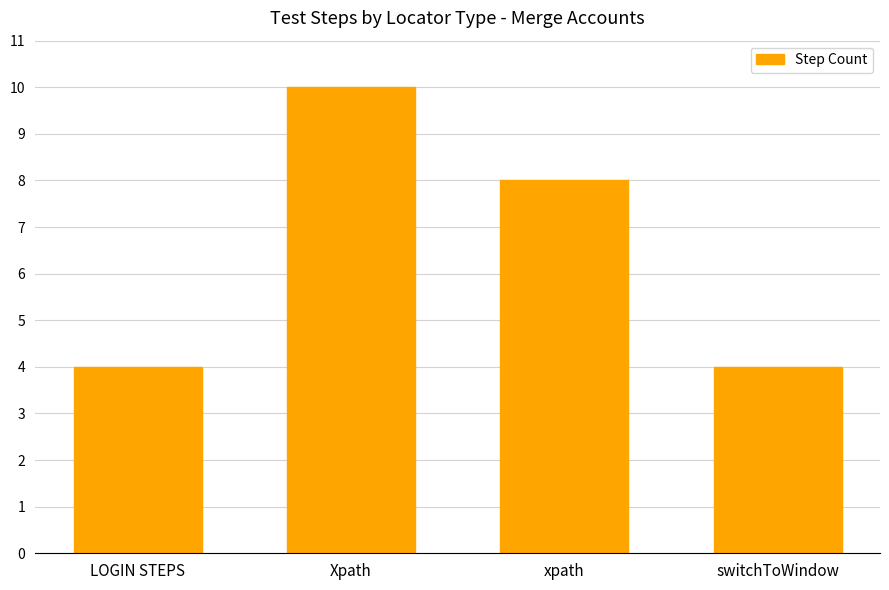

What is the sum of all values?

26